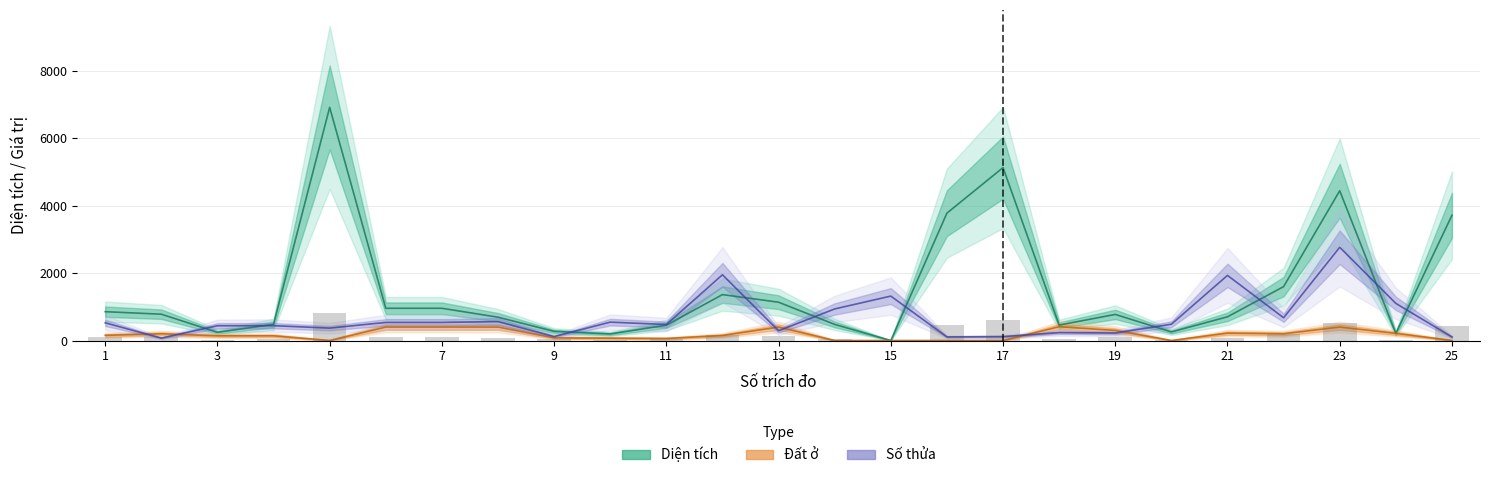

List the series in order of their peak value, lowest first.

Đất ở, Số thửa, Diện tích